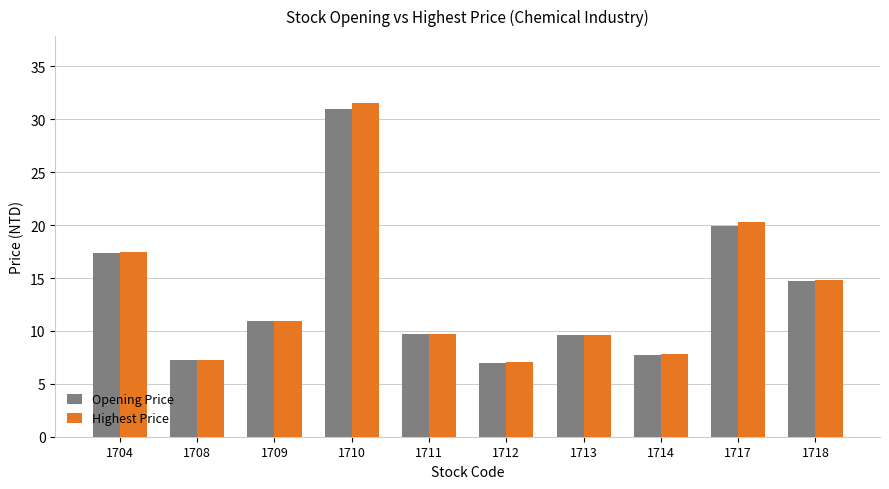

What is the difference between the maximum and minimum values in the Highest Price series?

24.5